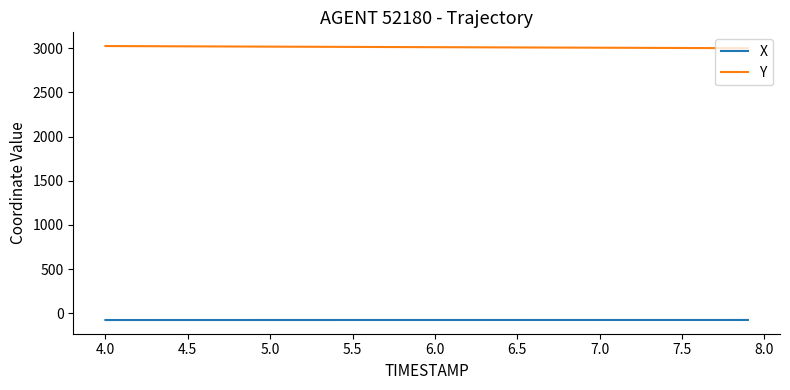

Which series has the largest total across all categories?

Y